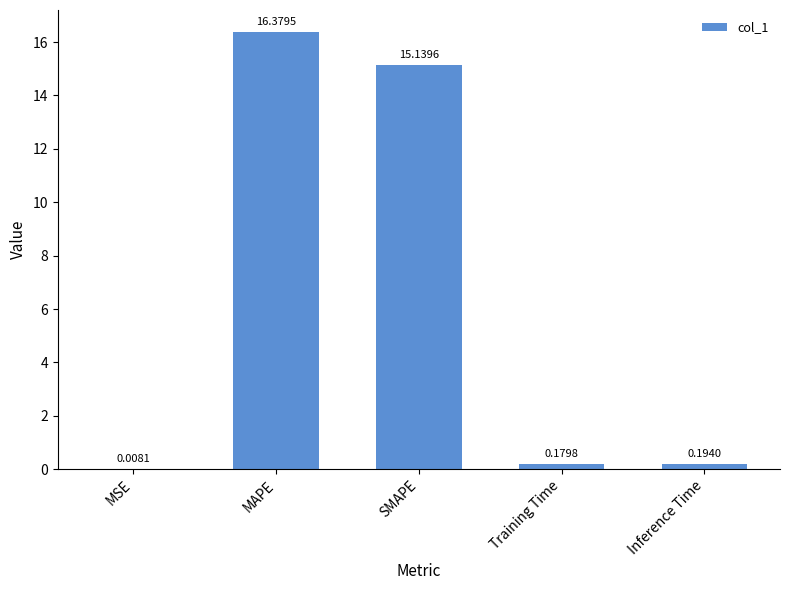

Between MSE and SMAPE, which is larger?

SMAPE